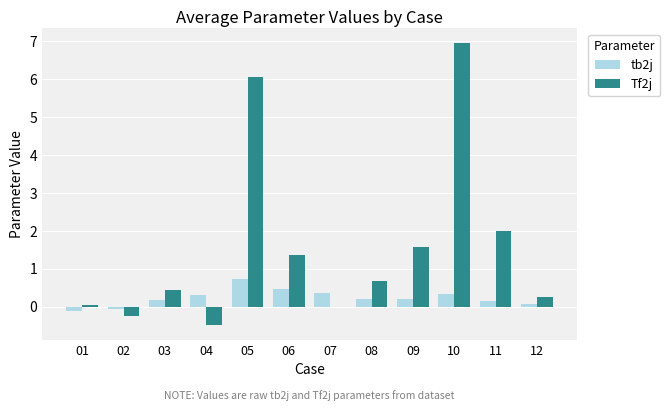

Is it true that tb2j equals 0.3 at 04?

True